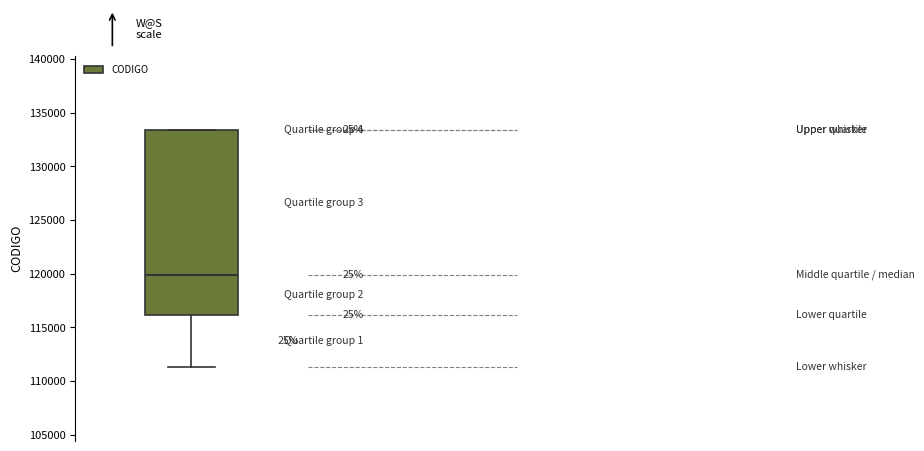

Transcribe this box plot: give where the median line is, the range the box spans, and where the two whiskers end, as read against the y-axis. The values are not printed on the chart, so give them approximately, as read against the axis.

median 120000, box 116000 to 133500, whiskers 111500 to 133500